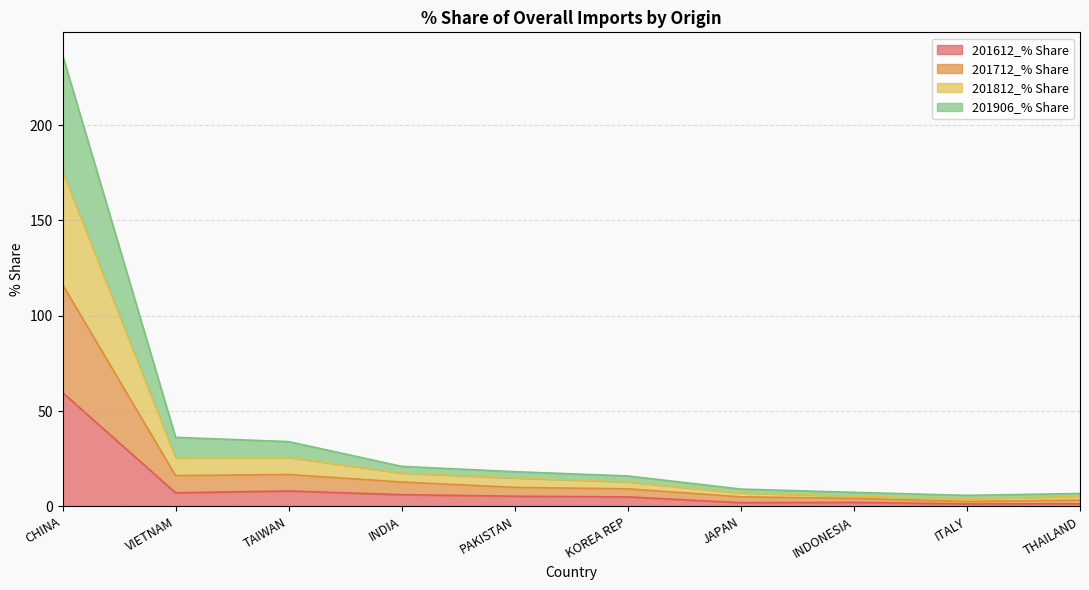

In 201906_% Share, how many points are lower than both neighbors (excluding endpoints)?

2